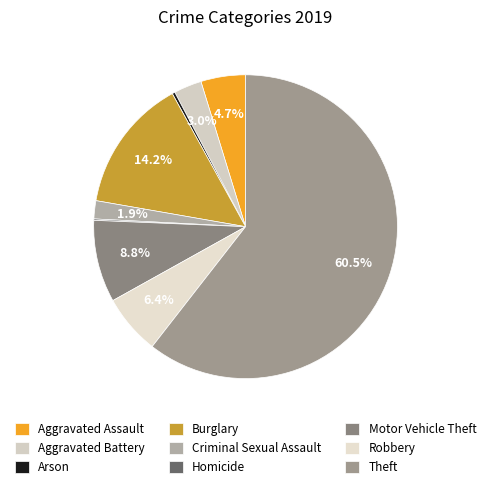

True or false: Robbery accounts for 1% of the total.

False